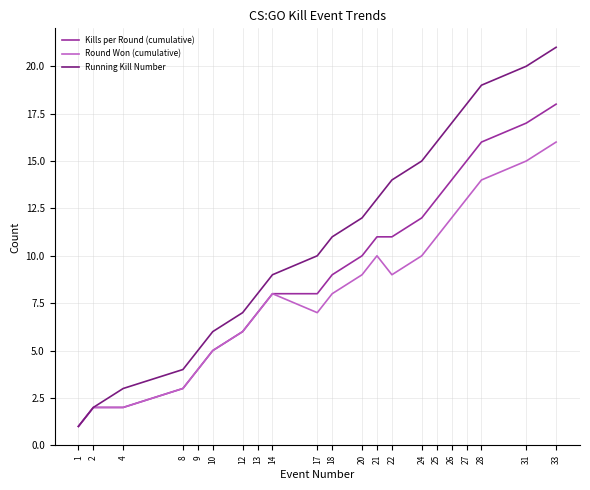

Reading right to left, list all the values displayed in this chart.

Kills per Round (cumulative): 33=18	31=17	28=16	27=15	26=14	25=13	24=12	22=11	21=11	20=10	18=9	17=8	14=8	13=7	12=6	10=5	9=4	8=3	4=2	2=2	1=1
Round Won (cumulative): 33=16	31=15	28=14	27=13	26=12	25=11	24=10	22=9	21=10	20=9	18=8	17=7	14=8	13=7	12=6	10=5	9=4	8=3	4=2	2=2	1=1
Running Kill Number: 33=21	31=20	28=19	27=18	26=17	25=16	24=15	22=14	21=13	20=12	18=11	17=10	14=9	13=8	12=7	10=6	9=5	8=4	4=3	2=2	1=1